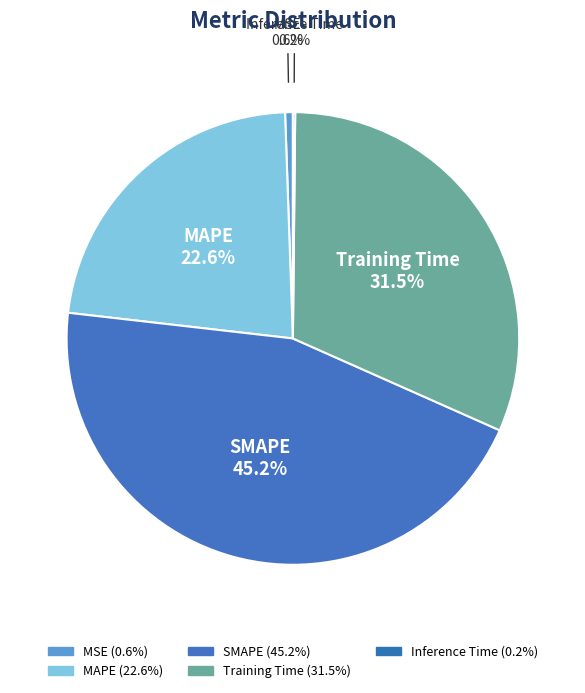

Rank the categories by value from highest to lowest.

SMAPE, Training Time, MAPE, MSE, Inference Time